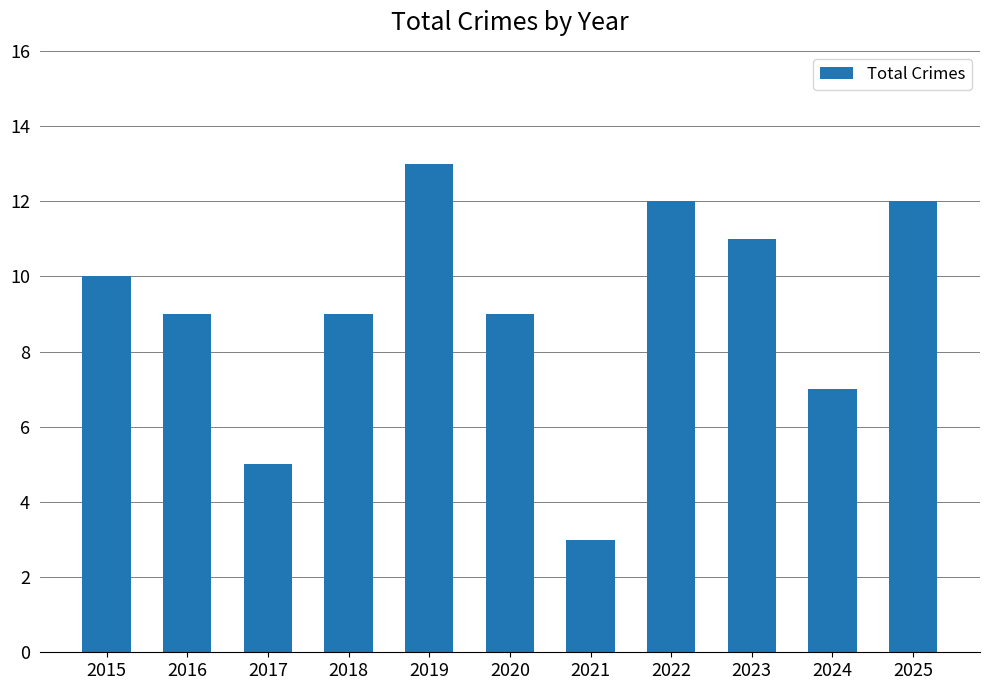

Does the chart contain stacked bars?

No